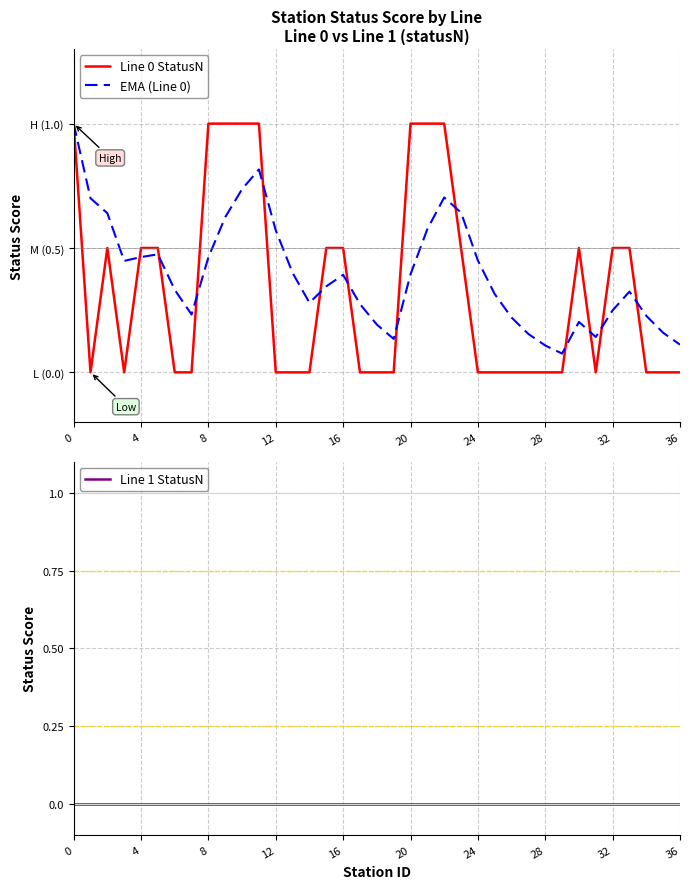

List the series in order of their peak value, lowest first.

Line 1 StatusN, Line 0 StatusN, EMA (Line 0)